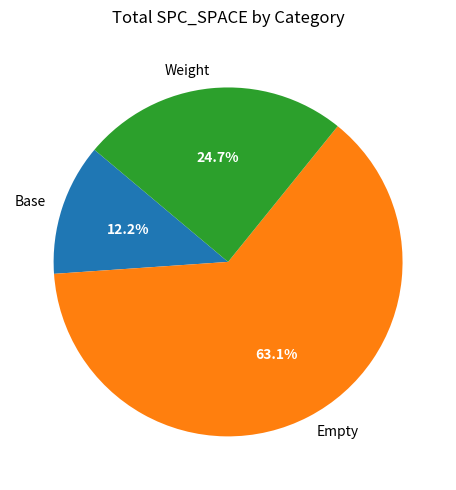

To the nearest percent, what is the difference between the largest and smallest slice percentages?

51%